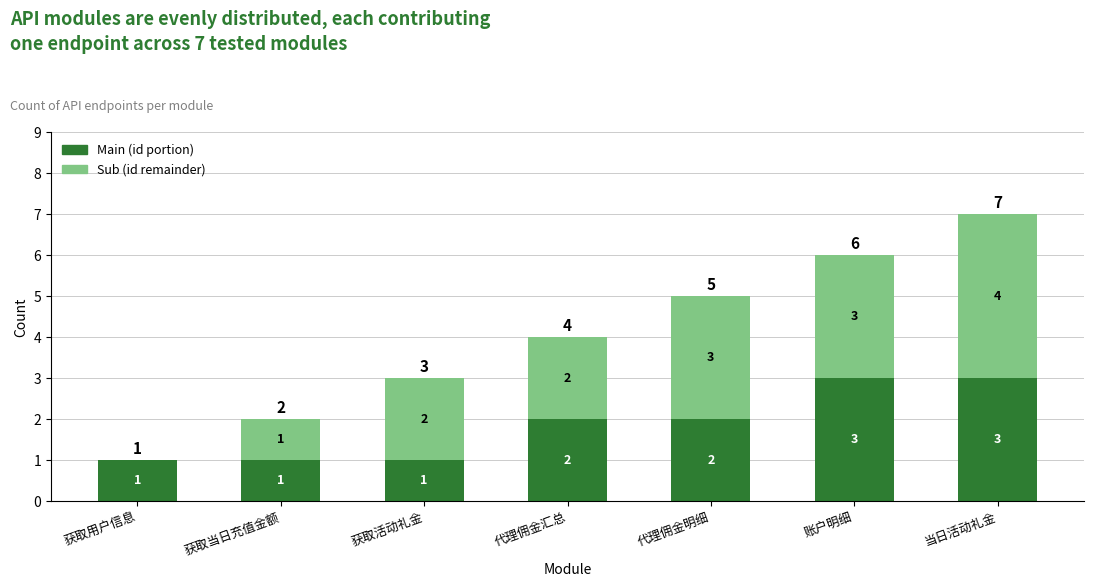

At which category is the sum across all series the highest?

当日活动礼金